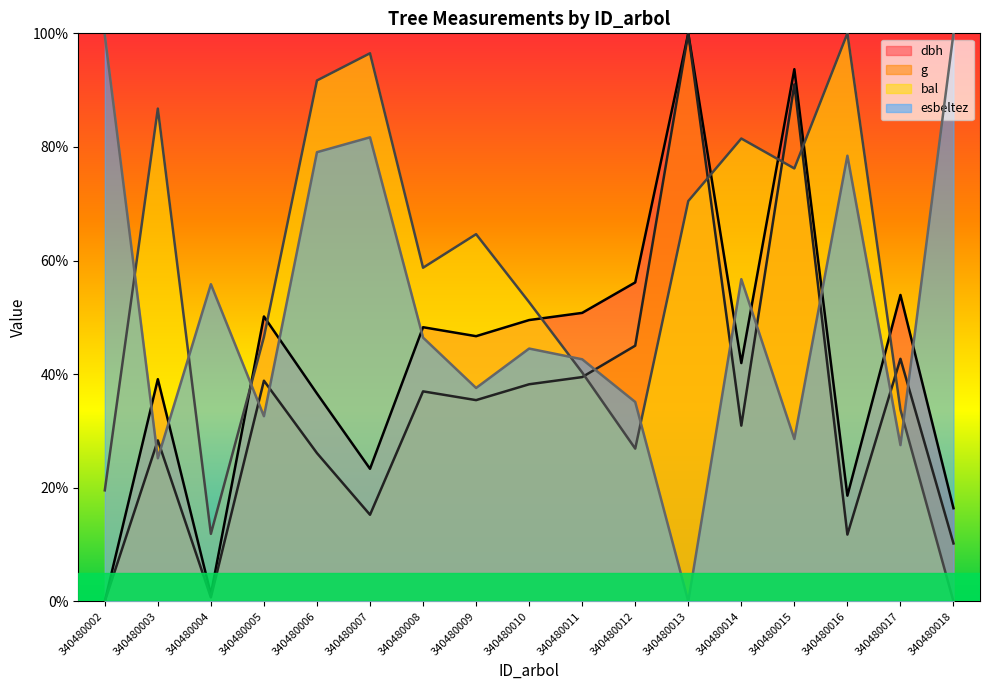

How many values in bal (line) are above zero?

16